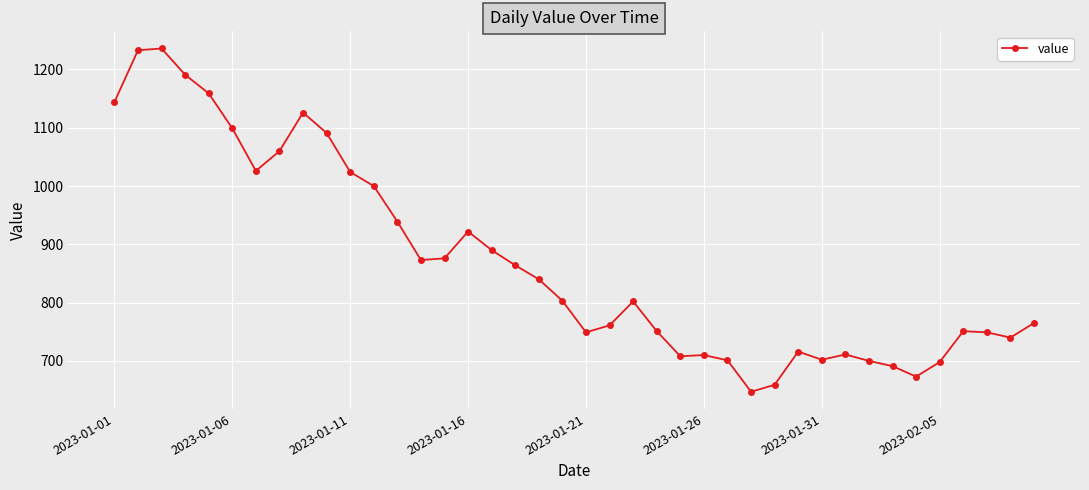

True or false: the data has more than 1 interior local peaks.

True